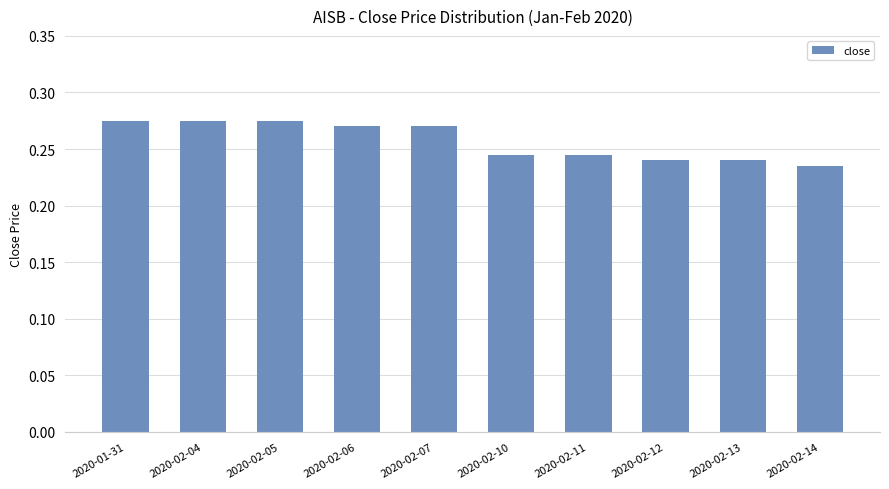

How many values are between 0 and 1?

10